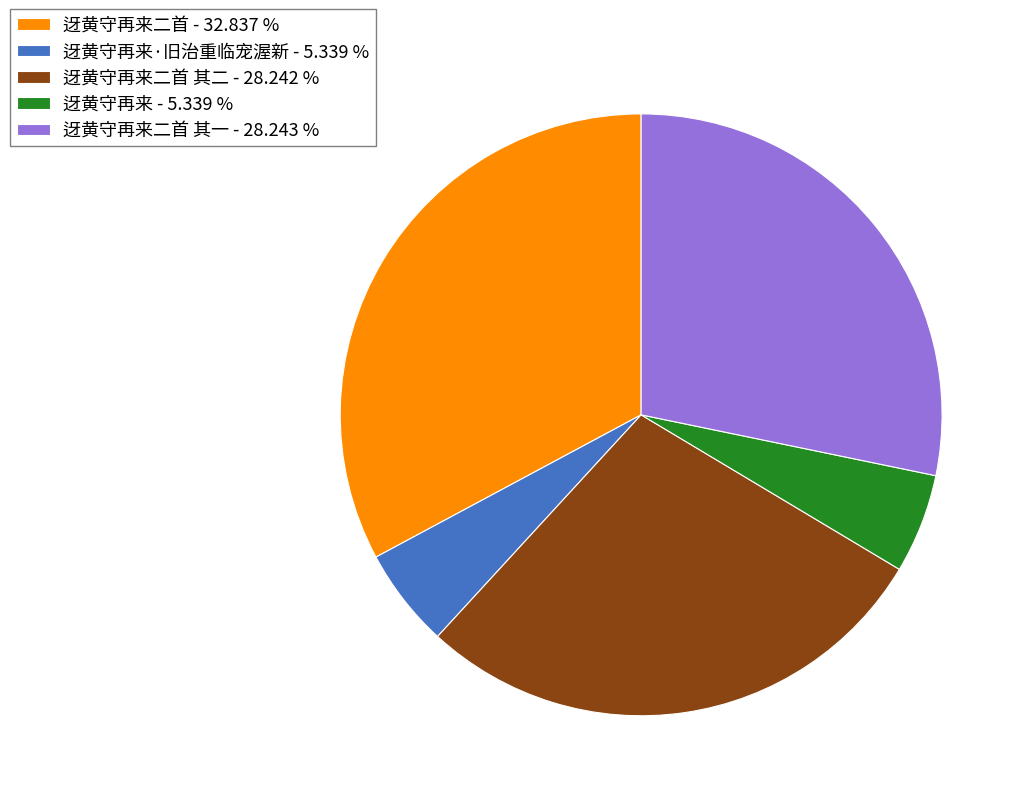

Does 迓黄守再来二首 - 32.837 % represent more than half of the total?

No